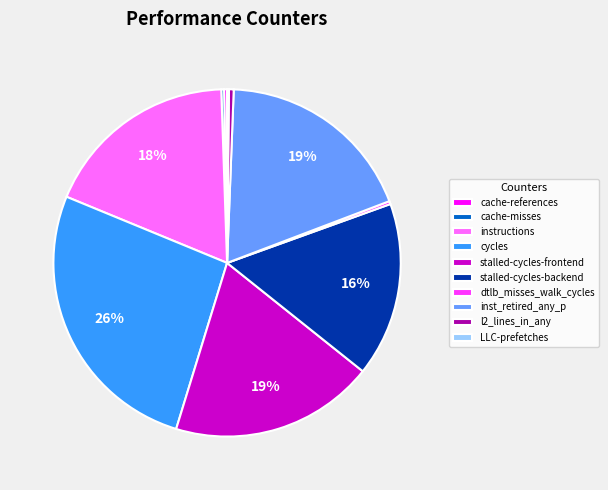

To the nearest percent, what portion does inst_retired_any_p represent?

19%